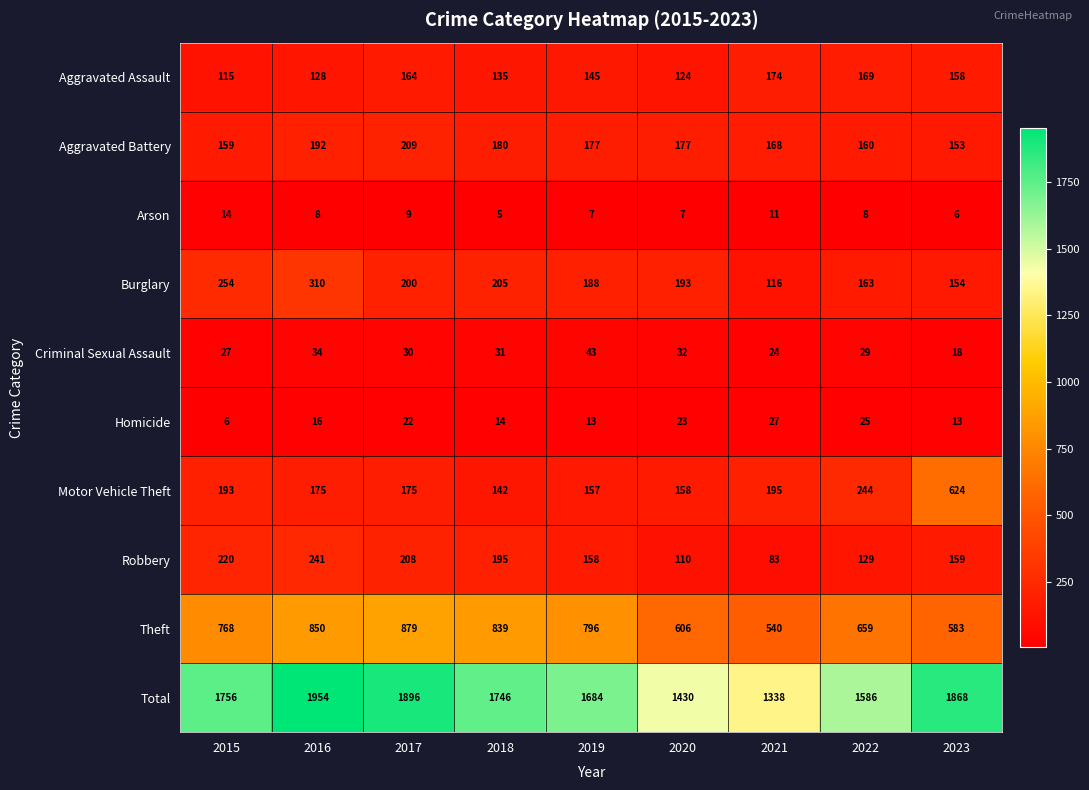

At 2019, list the series in order from smallest to largest.

Arson, Homicide, Criminal Sexual Assault, Aggravated Assault, Motor Vehicle Theft, Robbery, Aggravated Battery, Burglary, Theft, Total